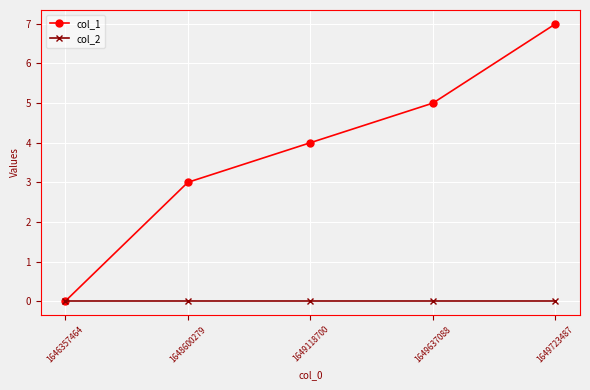

Rank the series at 1648600279 from highest to lowest value.

col_1, col_2